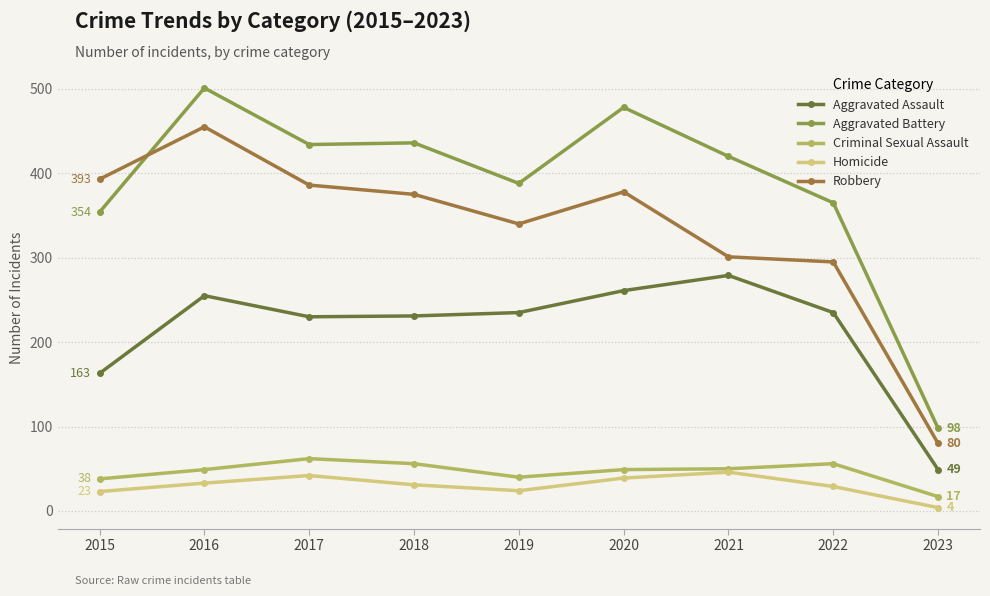

What is the difference between the maximum and minimum values in the Criminal Sexual Assault series?

45